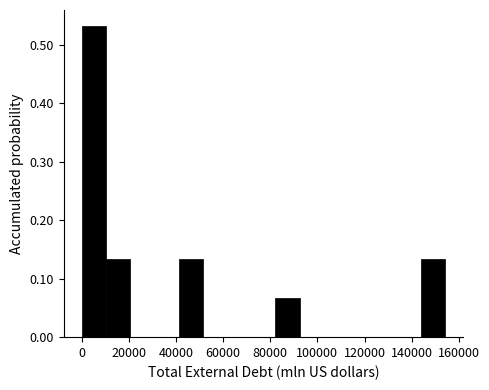

Which range on the x-axis has the tallest bar?

0 to 10000